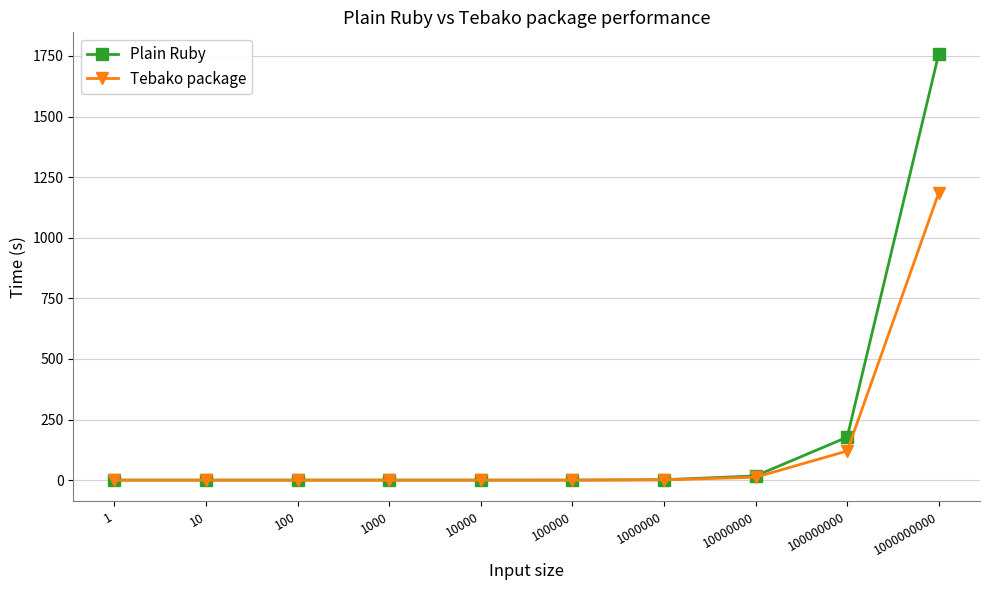

Count the number of data series in this chart.

2